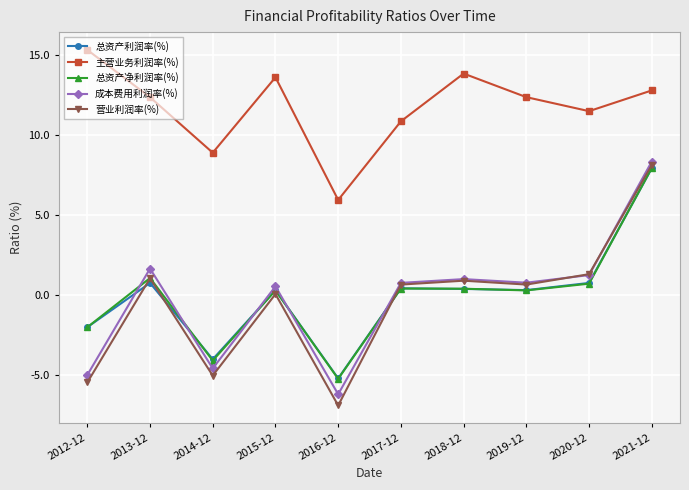

The 营业利润率(%) series shows 0.6 at 2017-12. True or false?

True